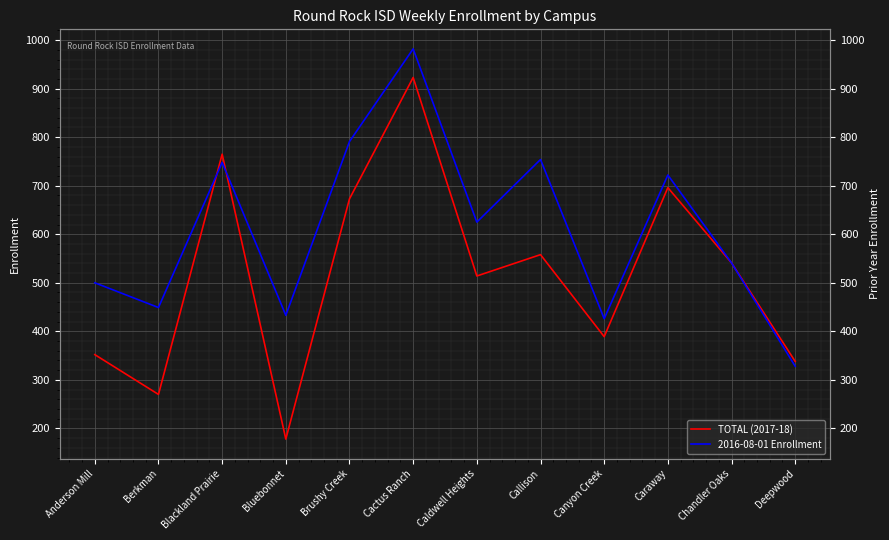

How many data points in 2016-08-01 Enrollment are above 625?

5